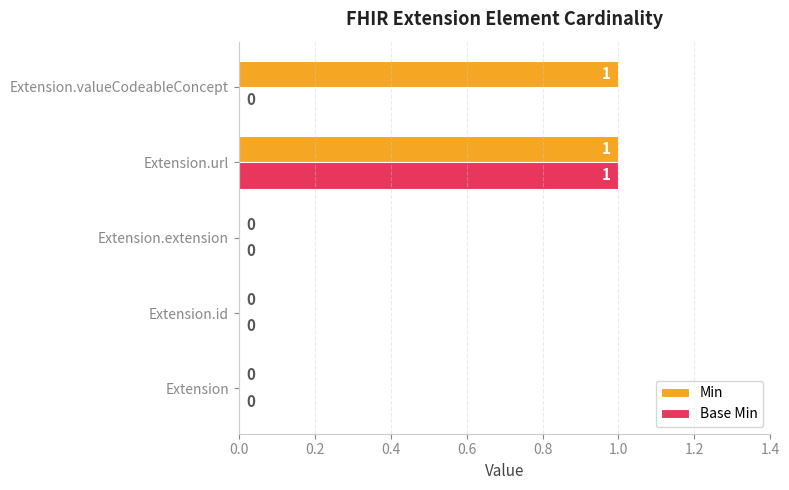

Which series changed the most between Extension.extension and Extension.valueCodeableConcept?

Min